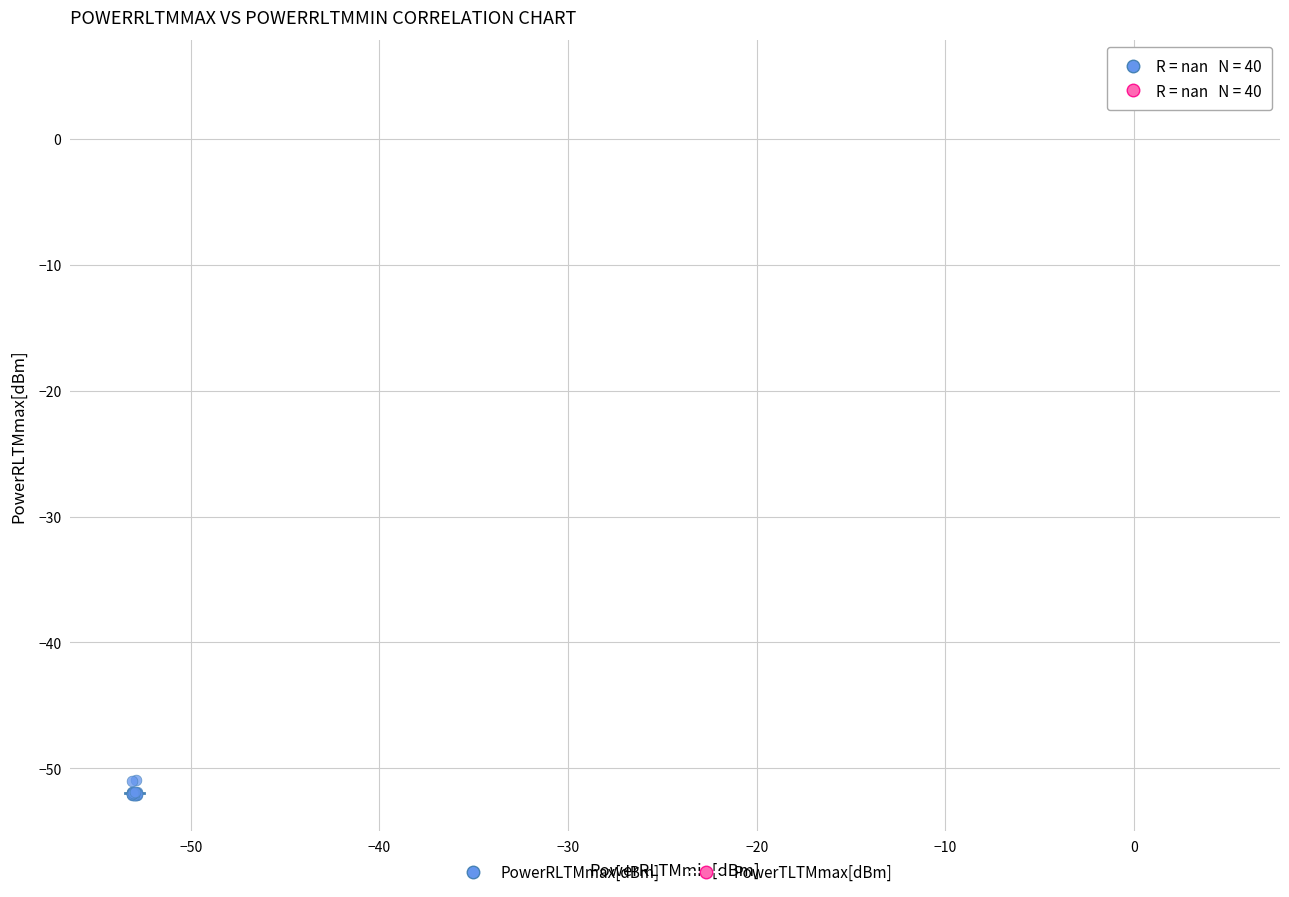

Which series has the largest Y range (max minus min)?

PowerRLTMmax[dBm]